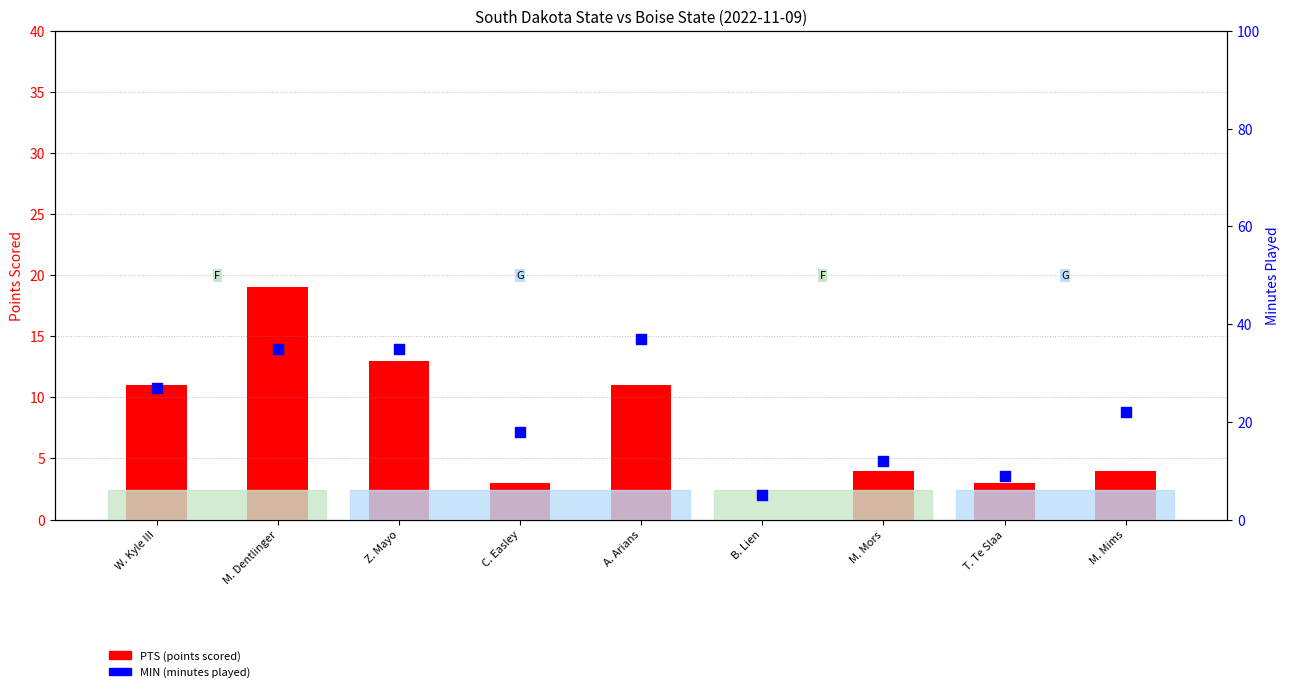

Is the value of PTS (points scored) at M. Mors greater than the value of MIN (minutes played) at A. Arians?

No